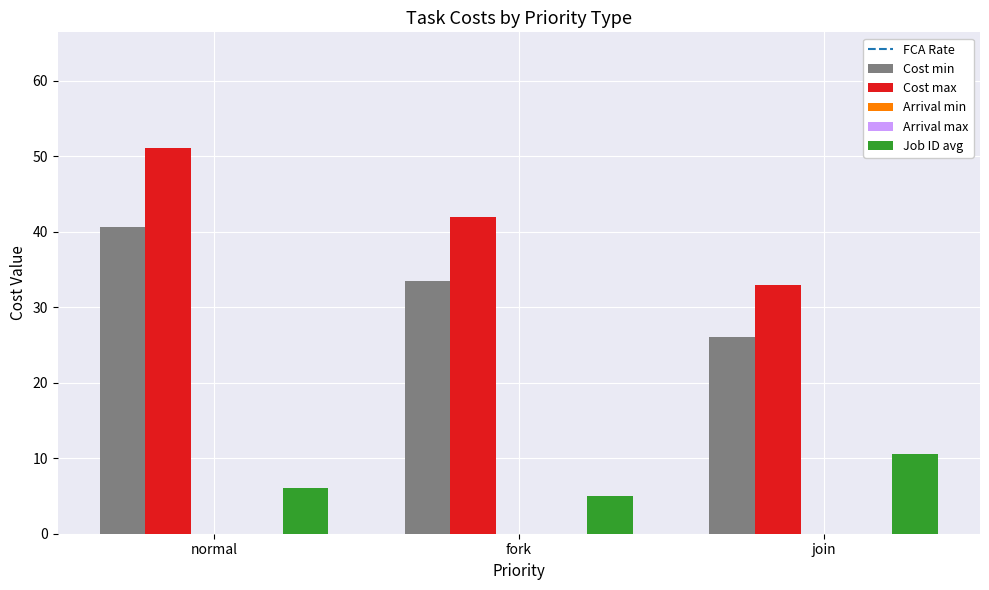

Count the number of categories in the chart.

3